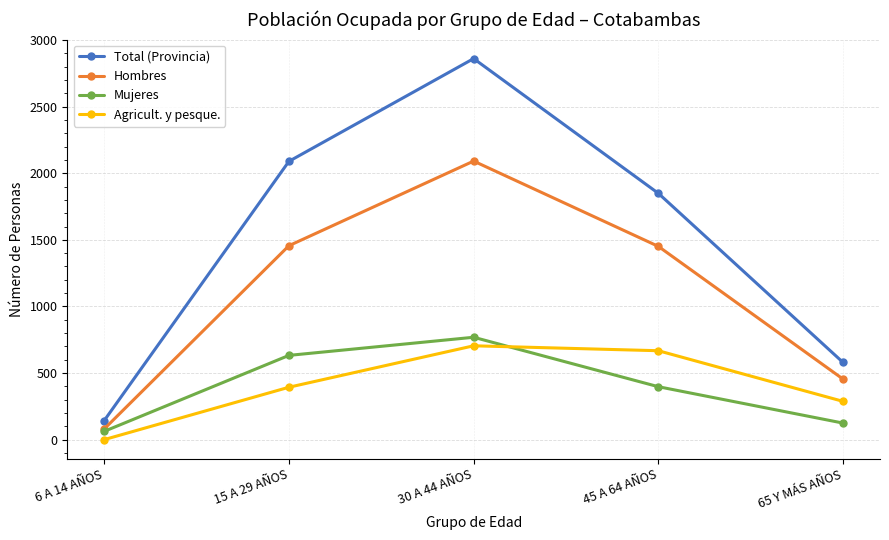

Which series has the widest spread of values?

Total (Provincia)